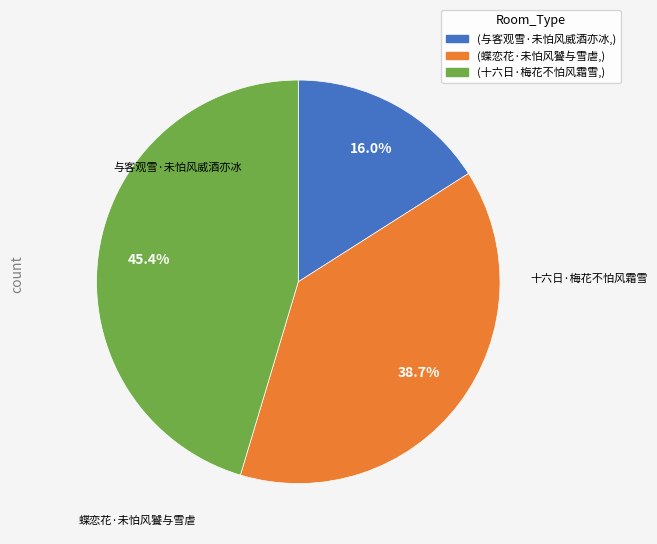

Does 蝶恋花·未怕风饕与雪虐 represent more than half of the total?

No